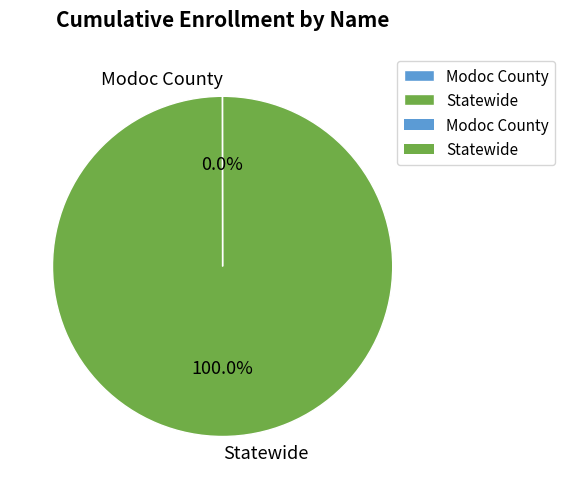

Which slice is the largest?

Statewide